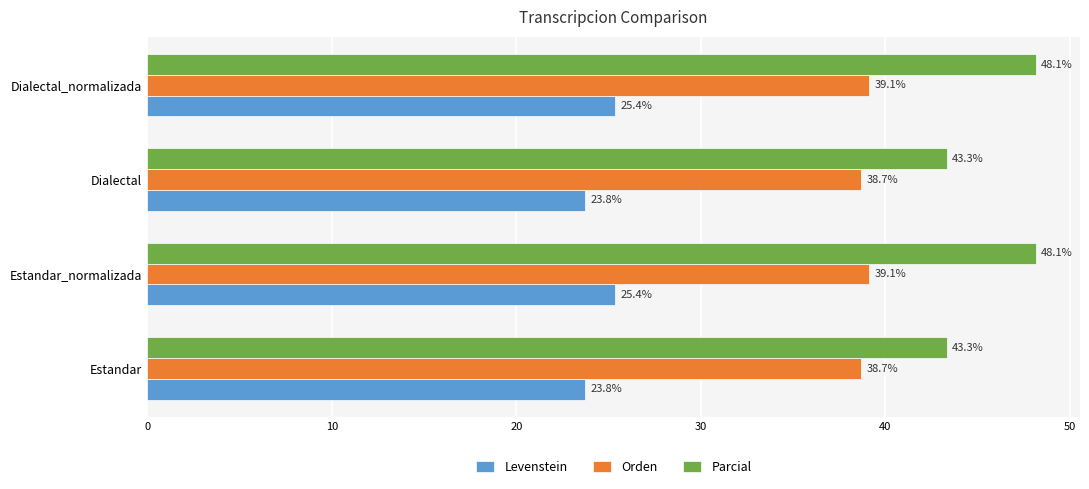

Between Estandar and Estandar_normalizada, which series saw the biggest shift?

Parcial